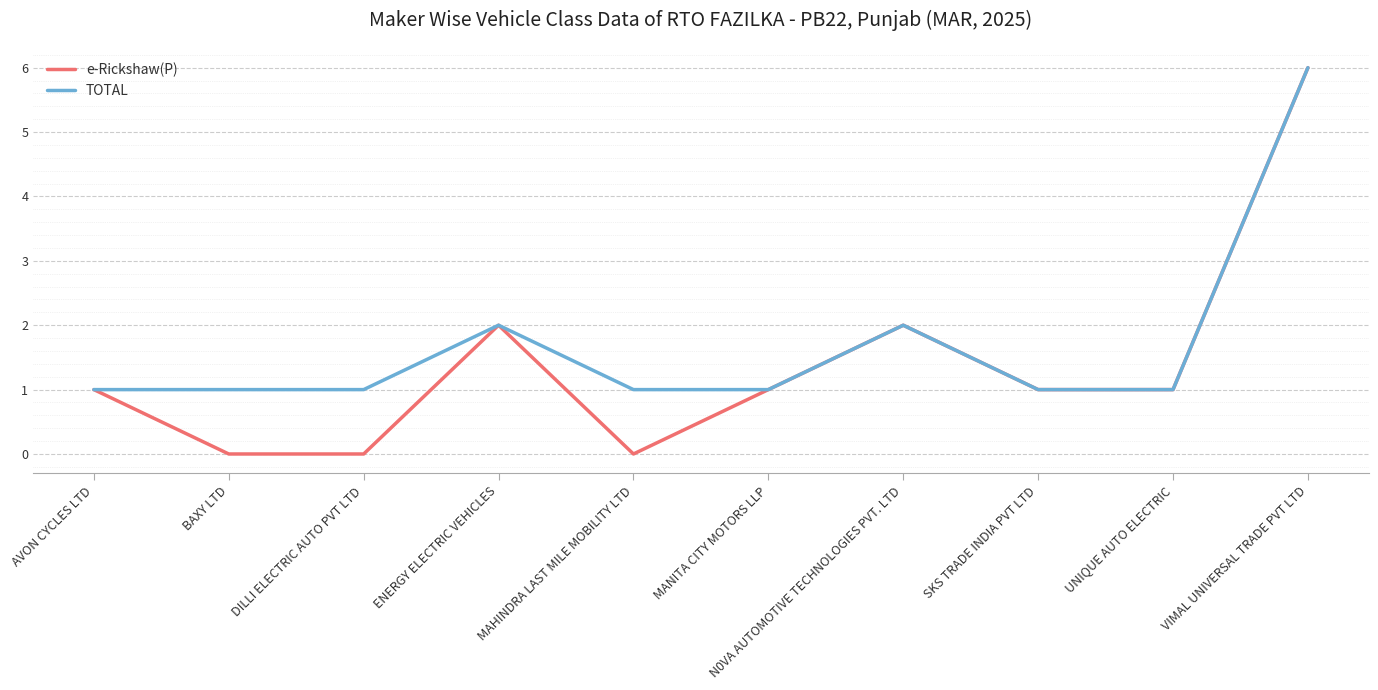

What is the maximum value shown in the chart?

6